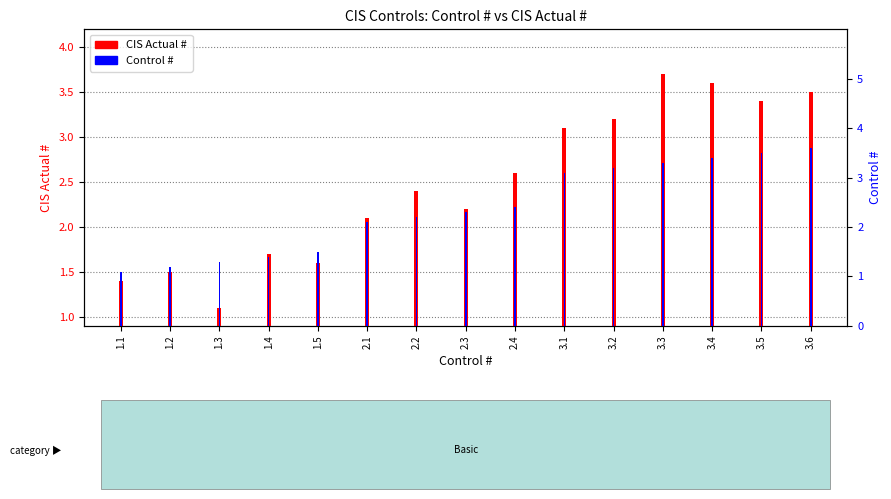

The CIS Actual # series shows 2.1 at 1.1. True or false?

False